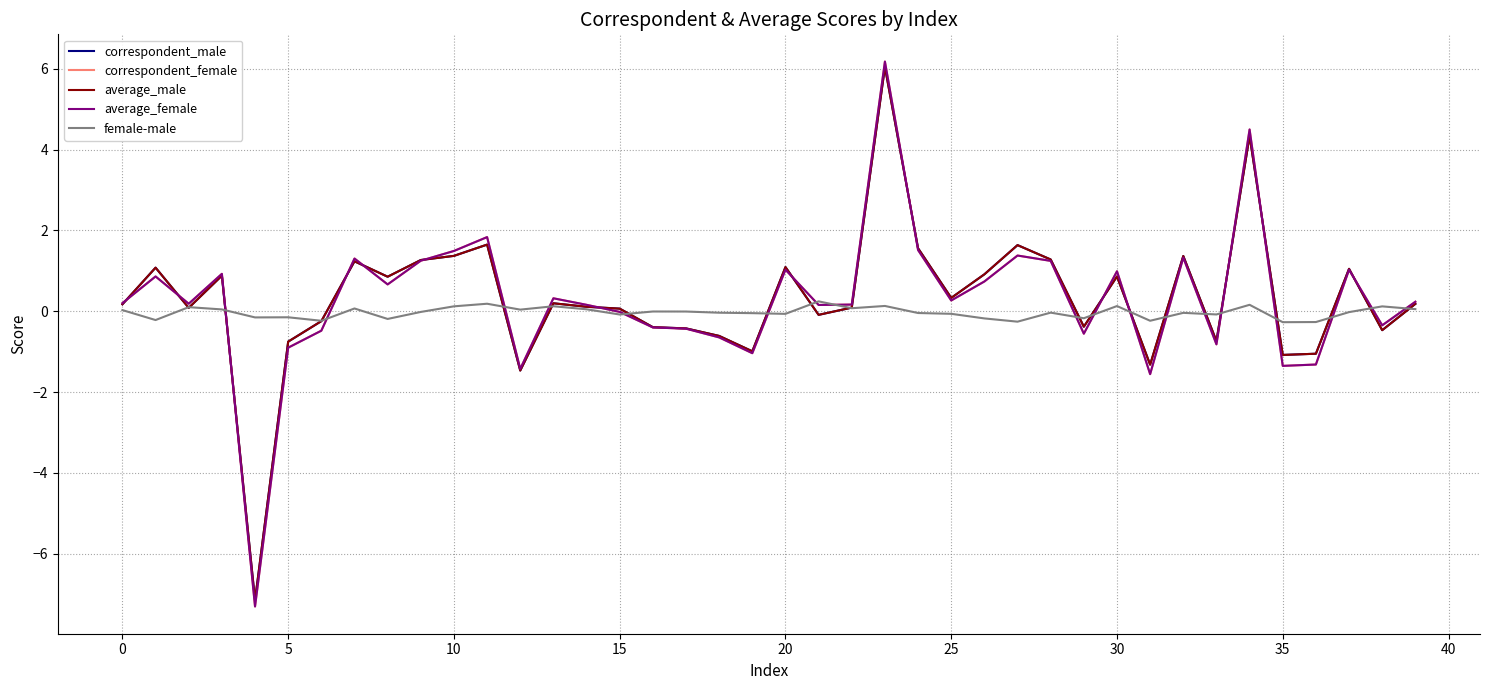

What is the minimum value for average_female?

-7.3